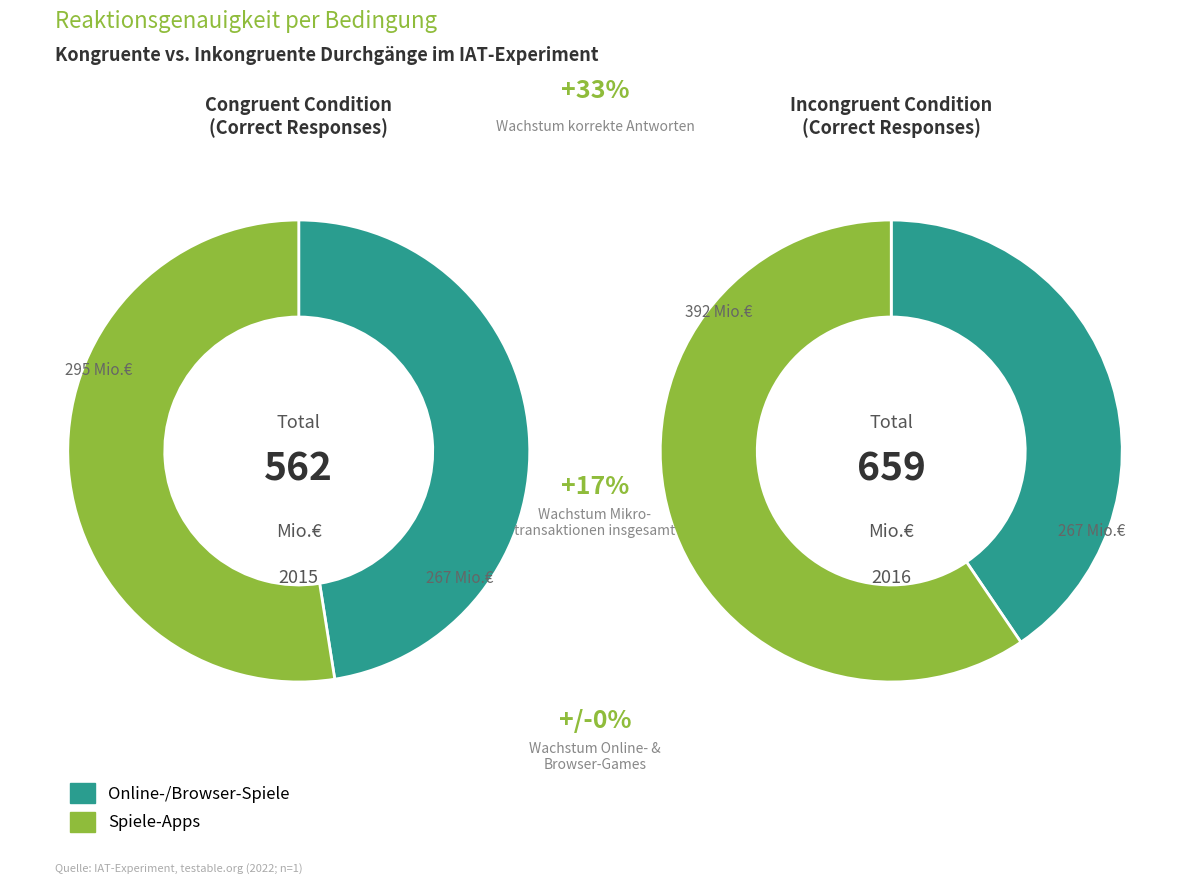

True or false: Total accounts for 39% of the total.

False